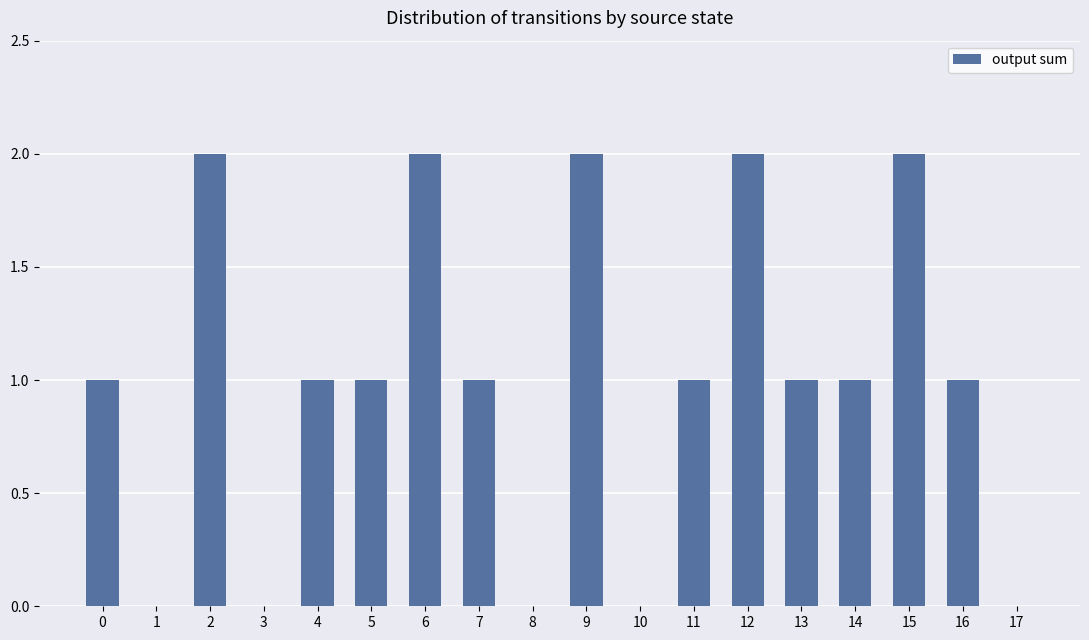

True or false: the data shows 0 at 10.

True